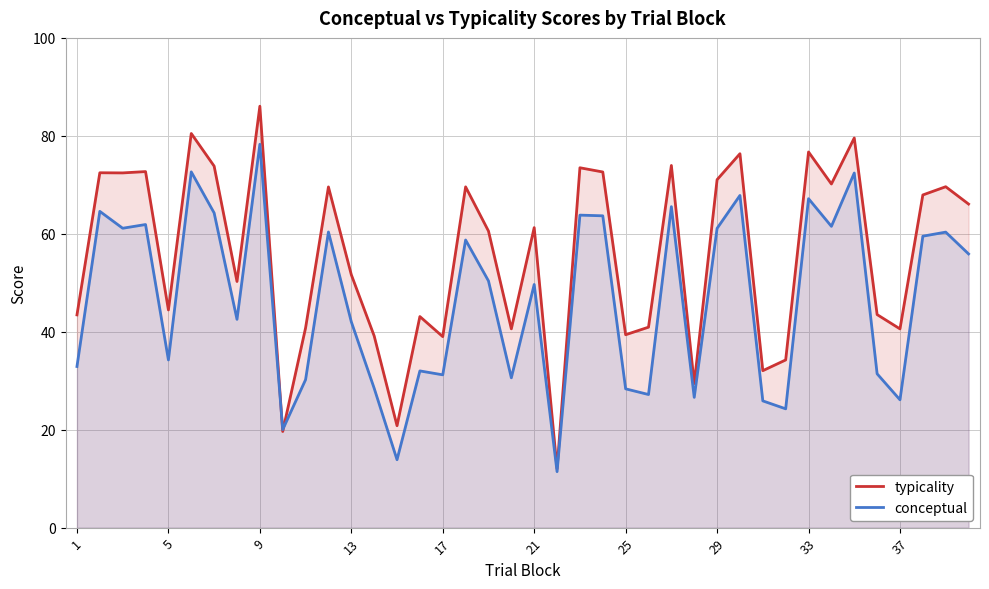

At which category is the sum across all series the highest?

9